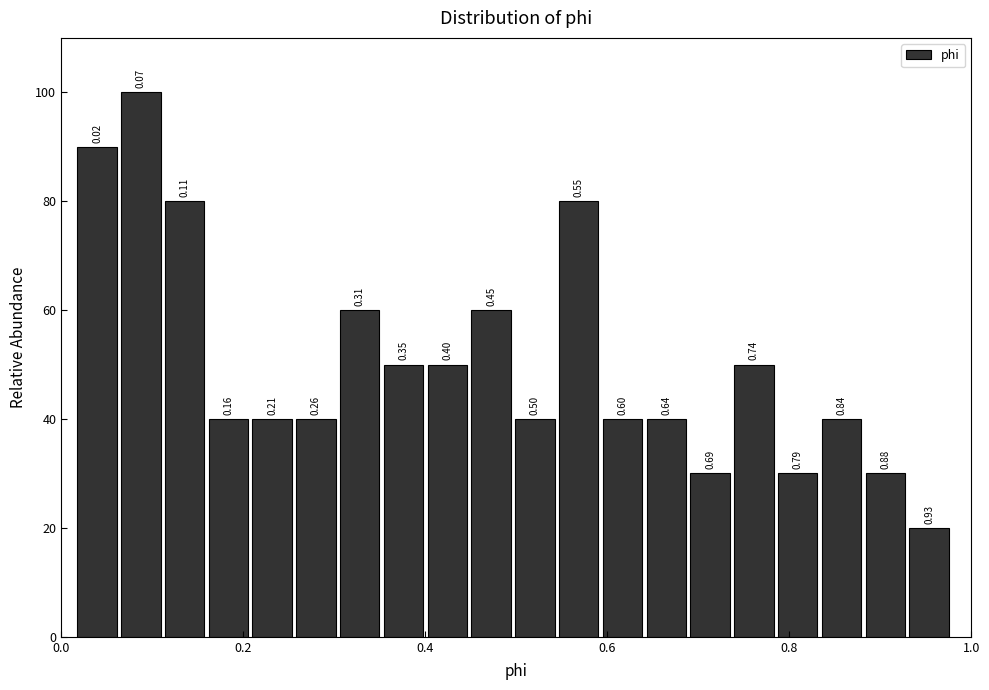

Read against the x-axis, roughly where is the centre of the tallest bar?

0.08